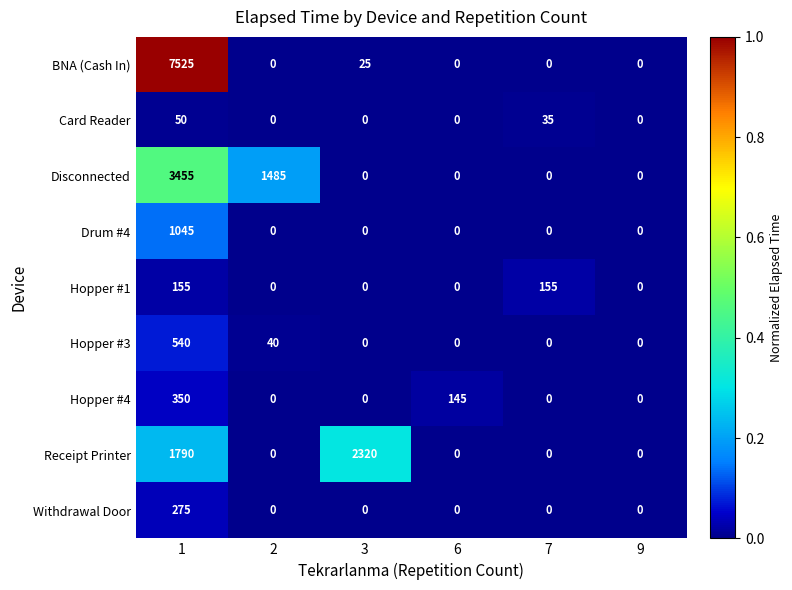

How many distinct data groups are displayed?

9